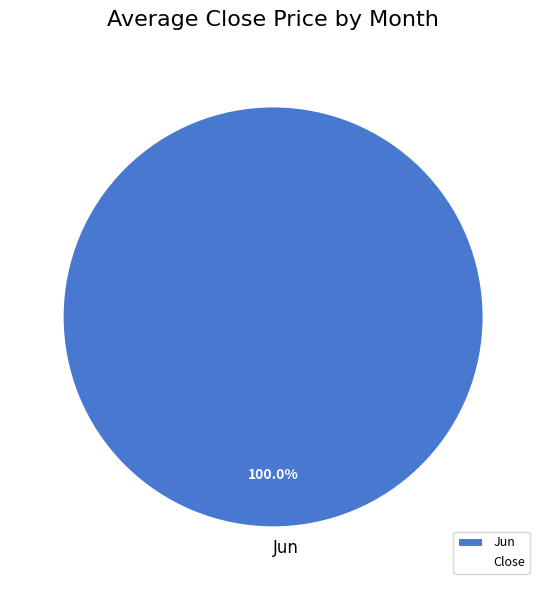

Which slice represents more than half of the pie?

Jun